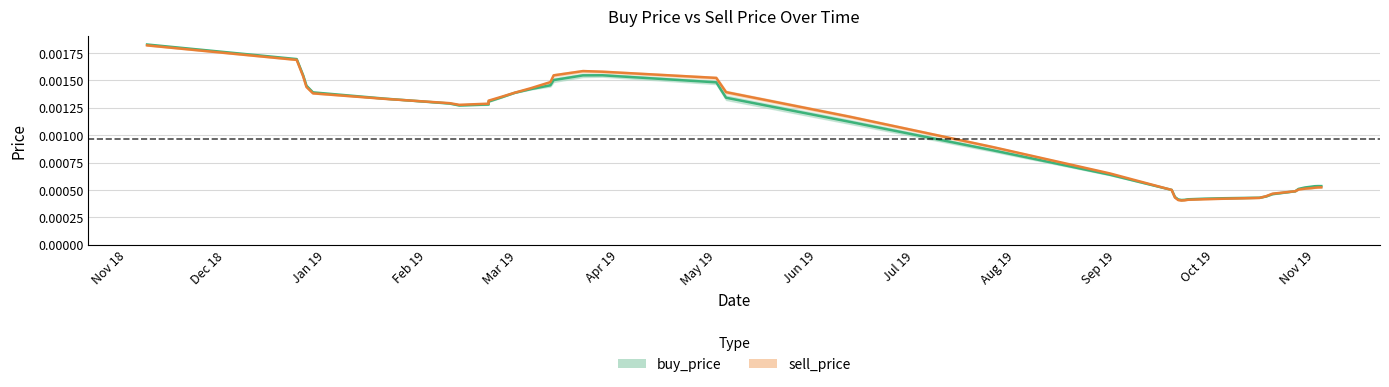

At which category does the chart reach its minimum across all series?

2019-09-19